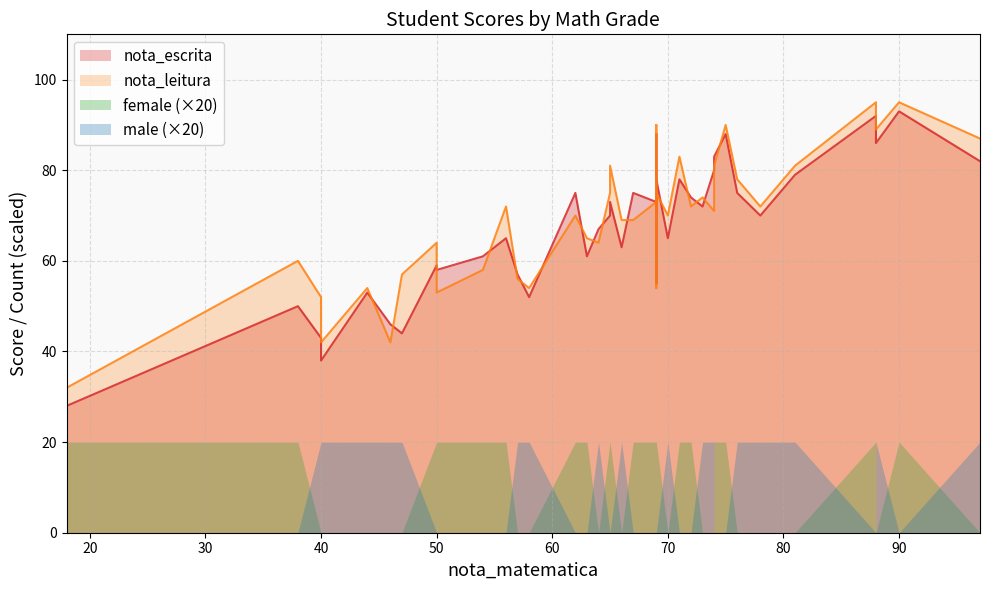

What is the average value of the female series?

1